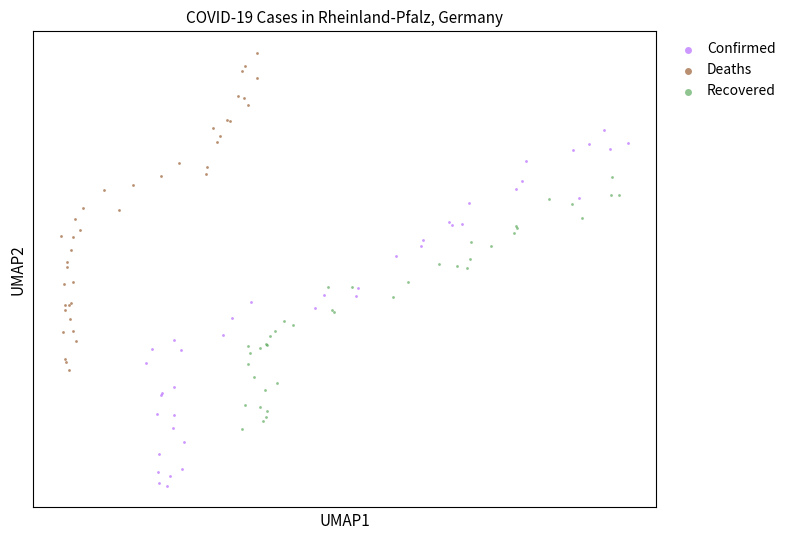

What are all the series names shown in the legend?

Confirmed, Deaths, Recovered